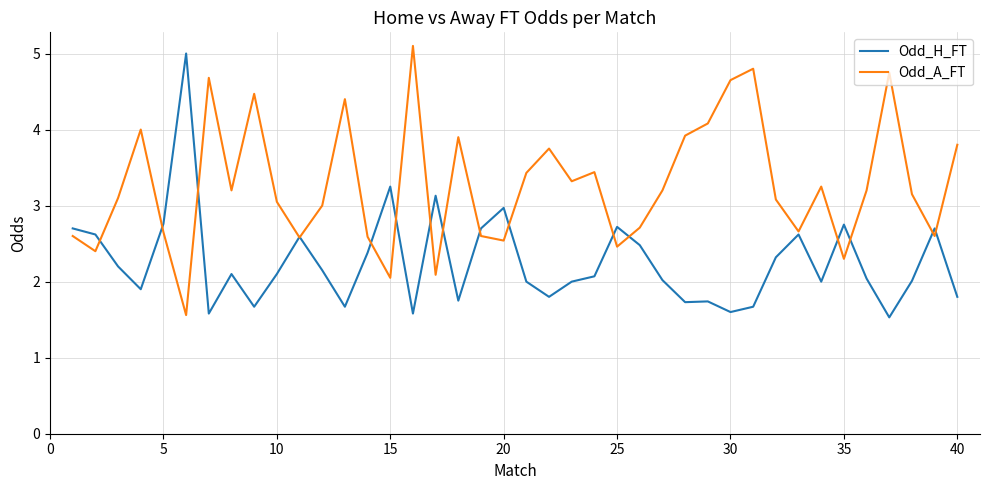

What are all the series names shown in the legend?

Odd_H_FT, Odd_A_FT